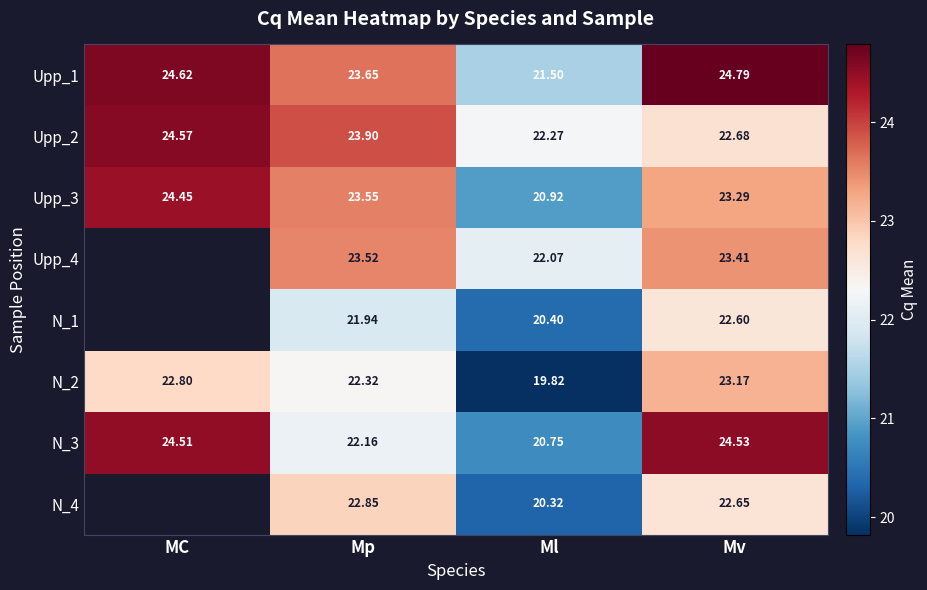

At which category is the sum across all series the highest?

Mv